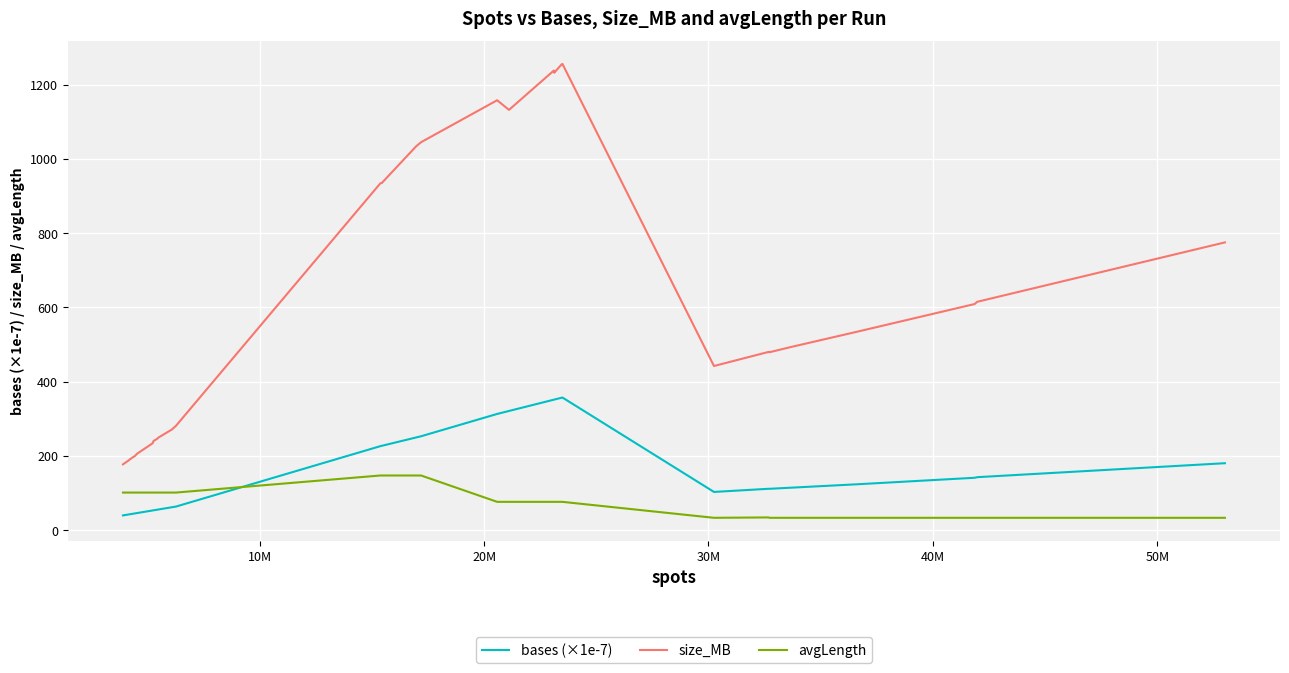

What is the lowest value of the avgLength series?

33.0